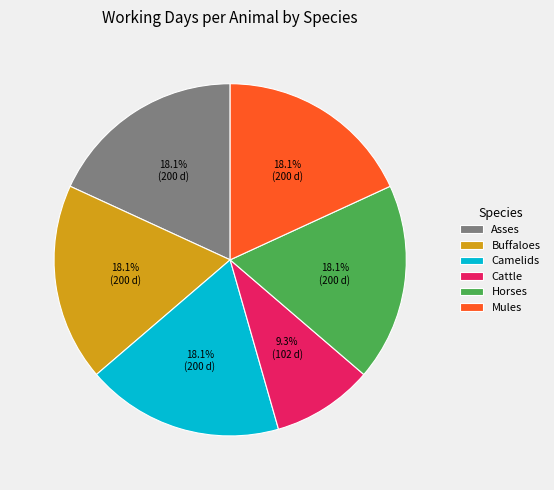

True or false: Mules accounts for 31% of the total.

False